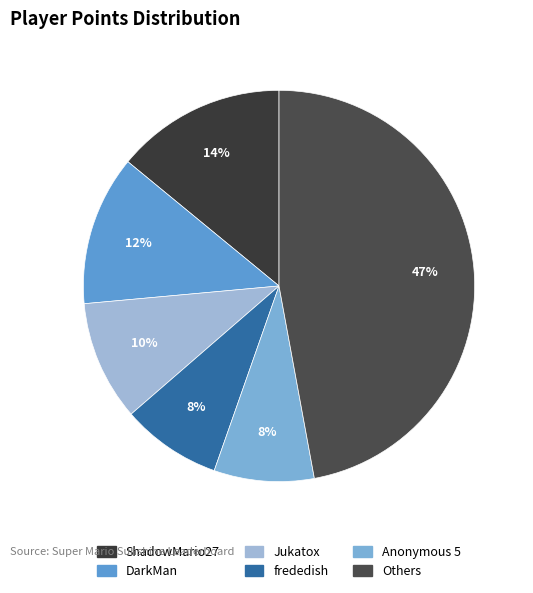

How many segments does this pie chart have?

6